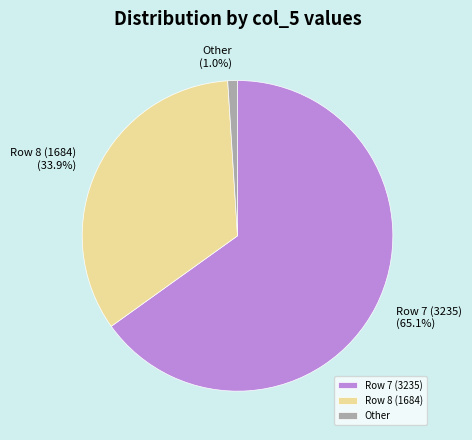

Rank the categories by value from lowest to highest.

Other, Row 8 (1684), Row 7 (3235)